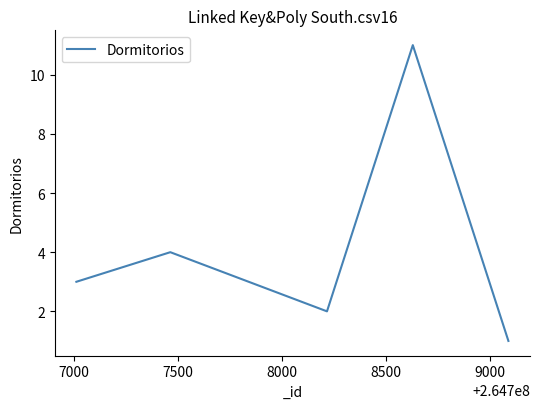

What is the maximum value shown in the chart?

11